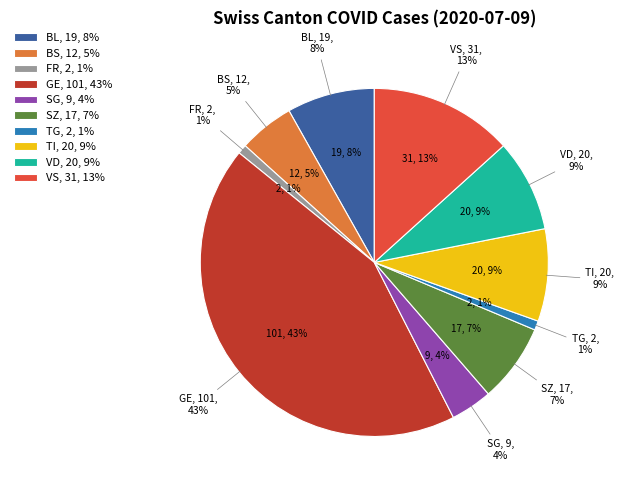

Does TI account for over 50% of the chart?

No